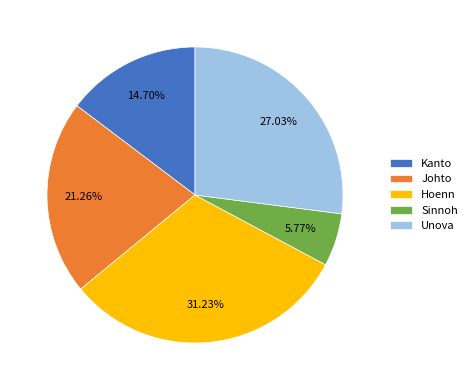

Is it true that Johto is 21% of the pie?

True